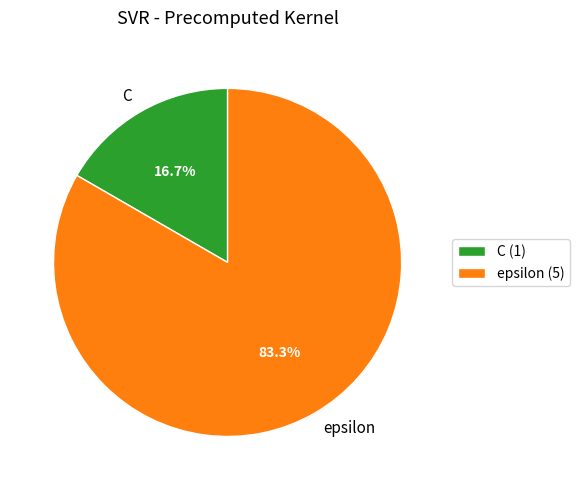

Rank the categories by value from lowest to highest.

C, epsilon